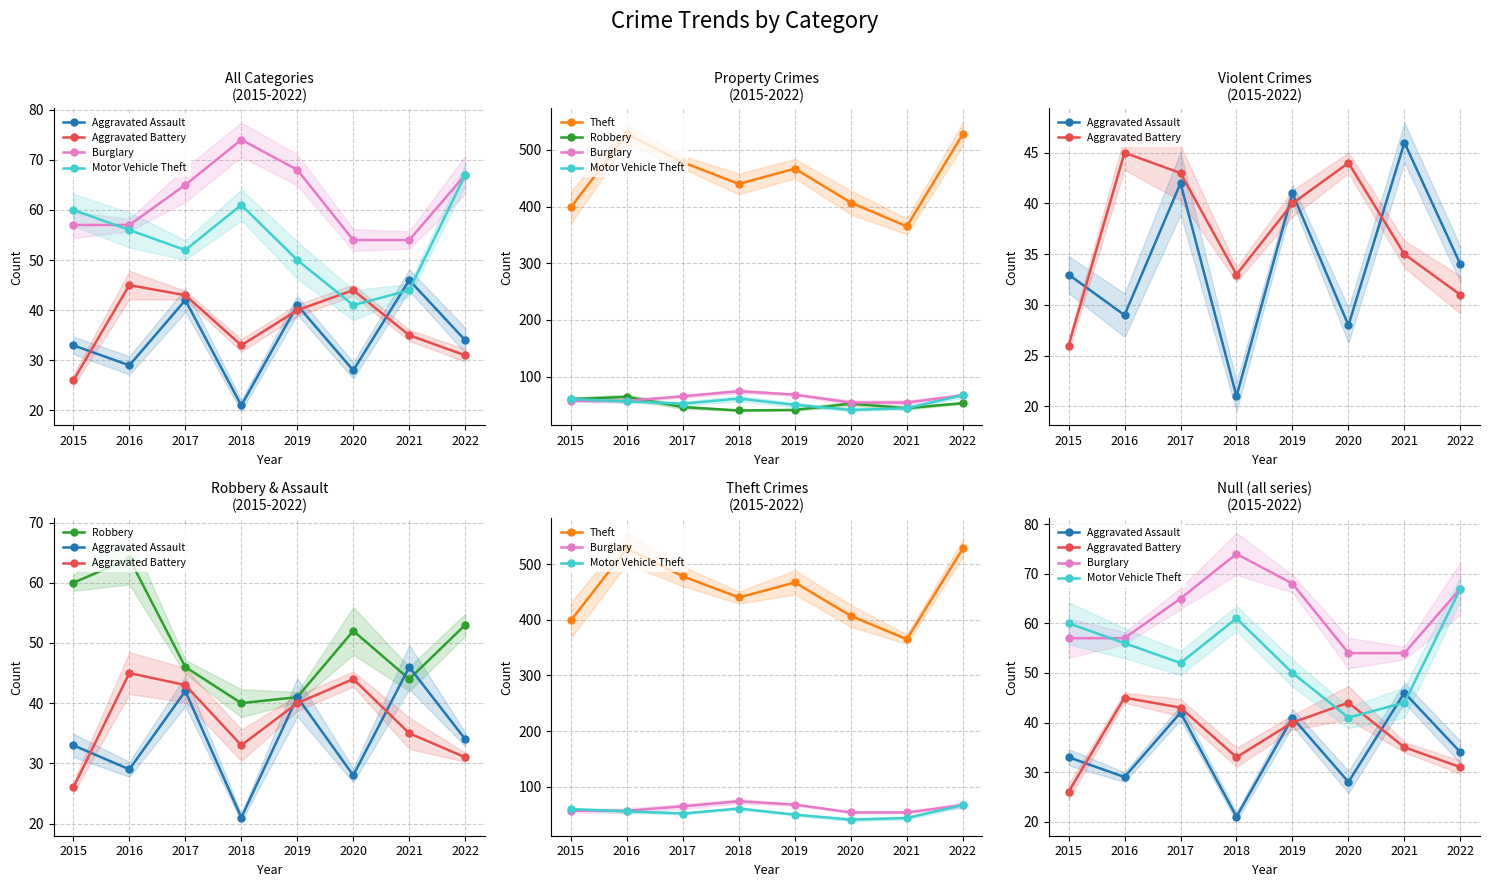

At 2021, list the series in order from largest to smallest.

Theft, Burglary, Aggravated Assault, Motor Vehicle Theft, Robbery, Aggravated Battery